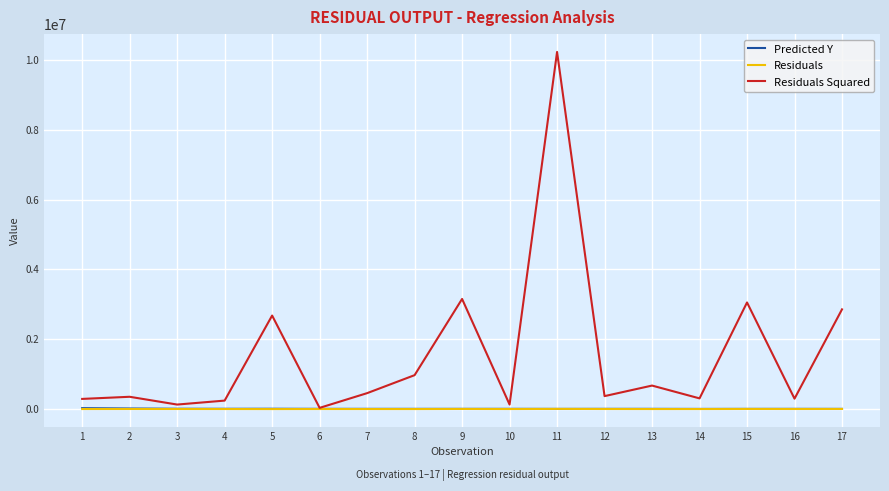

Between 10 and 11, which series saw the biggest shift?

Residuals Squared